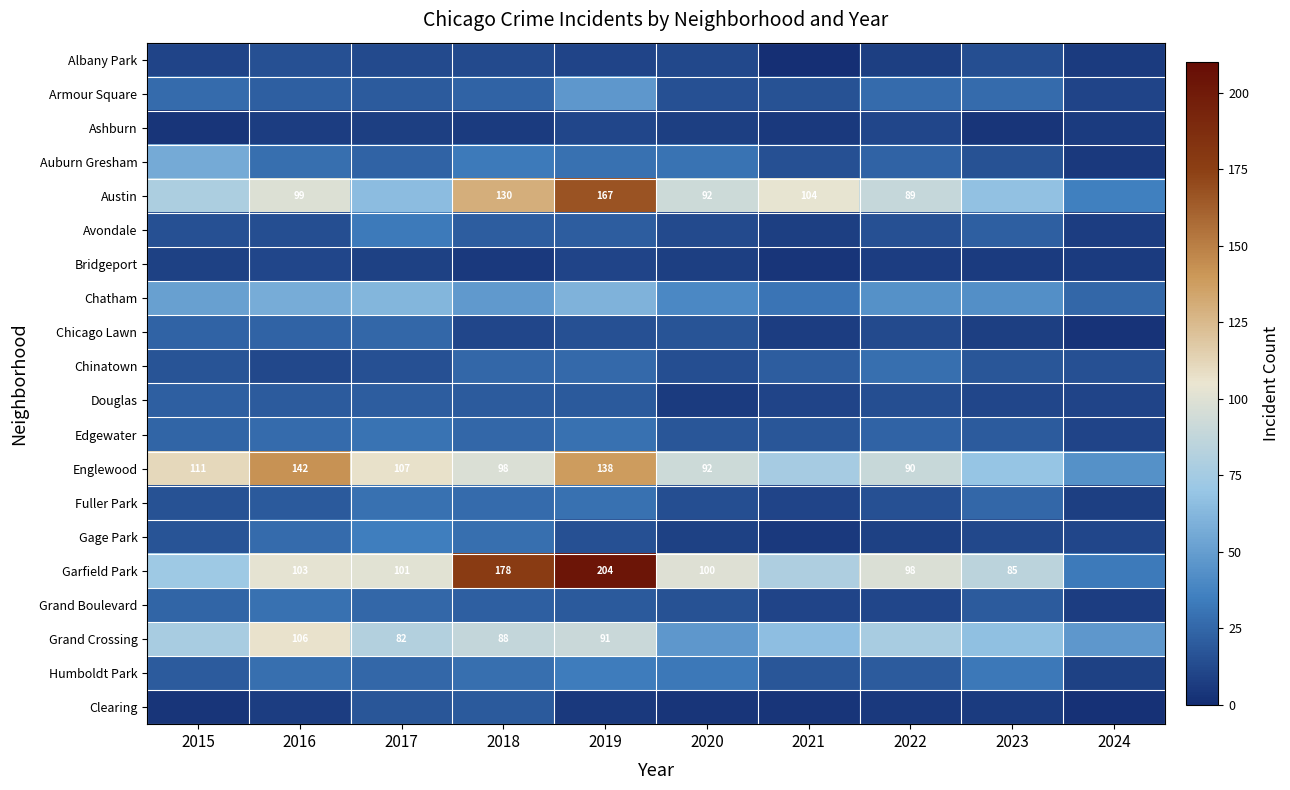

How many categories are shown in the chart?

10